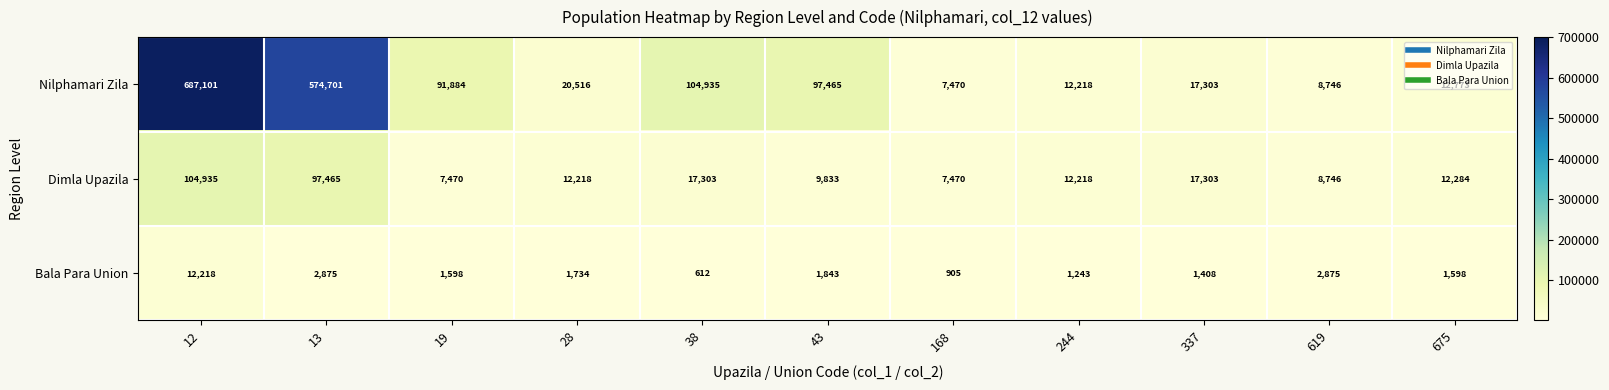

Count the number of data series in this chart.

3